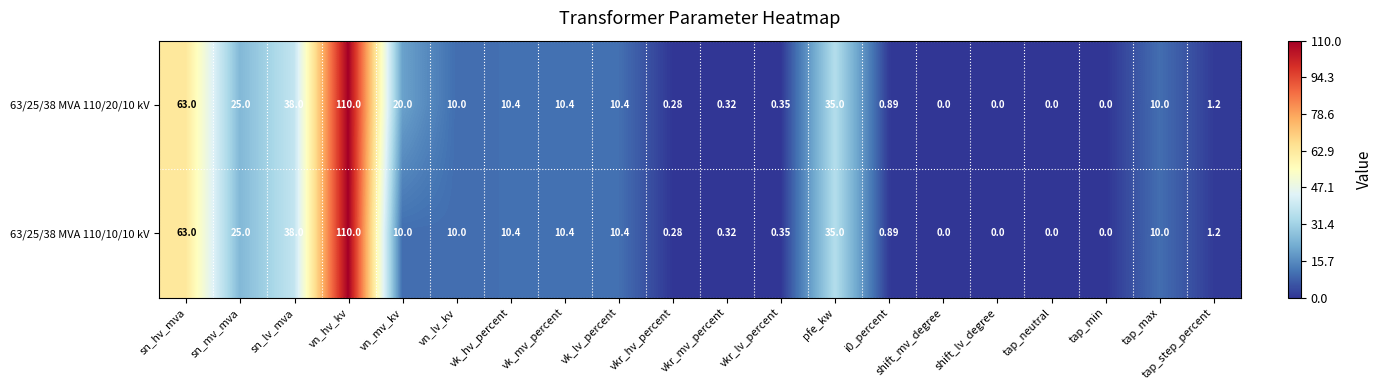

Is the value of 63/25/38 MVA 110/20/10 kV at shift_lv_degree greater than the value of 63/25/38 MVA 110/10/10 kV at sn_hv_mva?

No